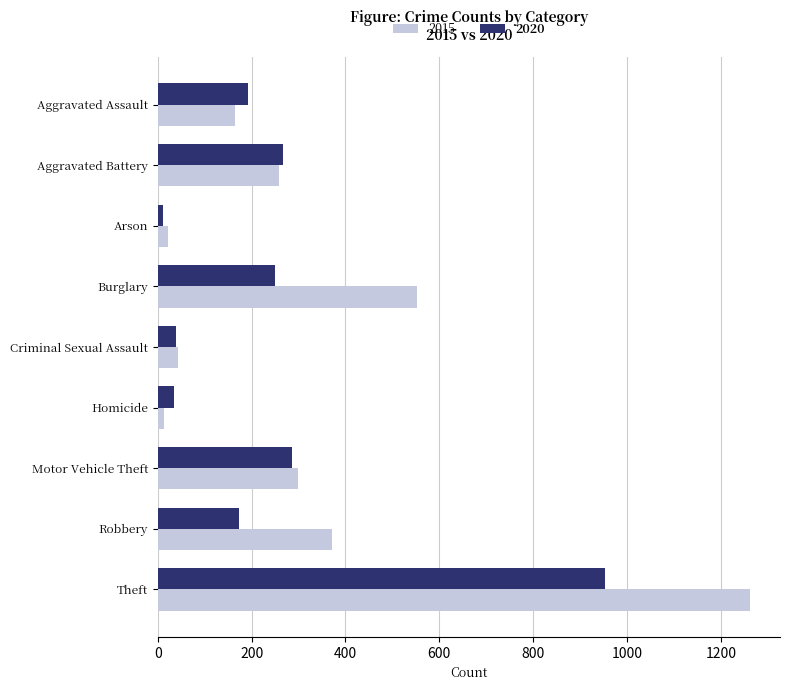

Rank the series by their average value, from lowest to highest.

2020, 2015